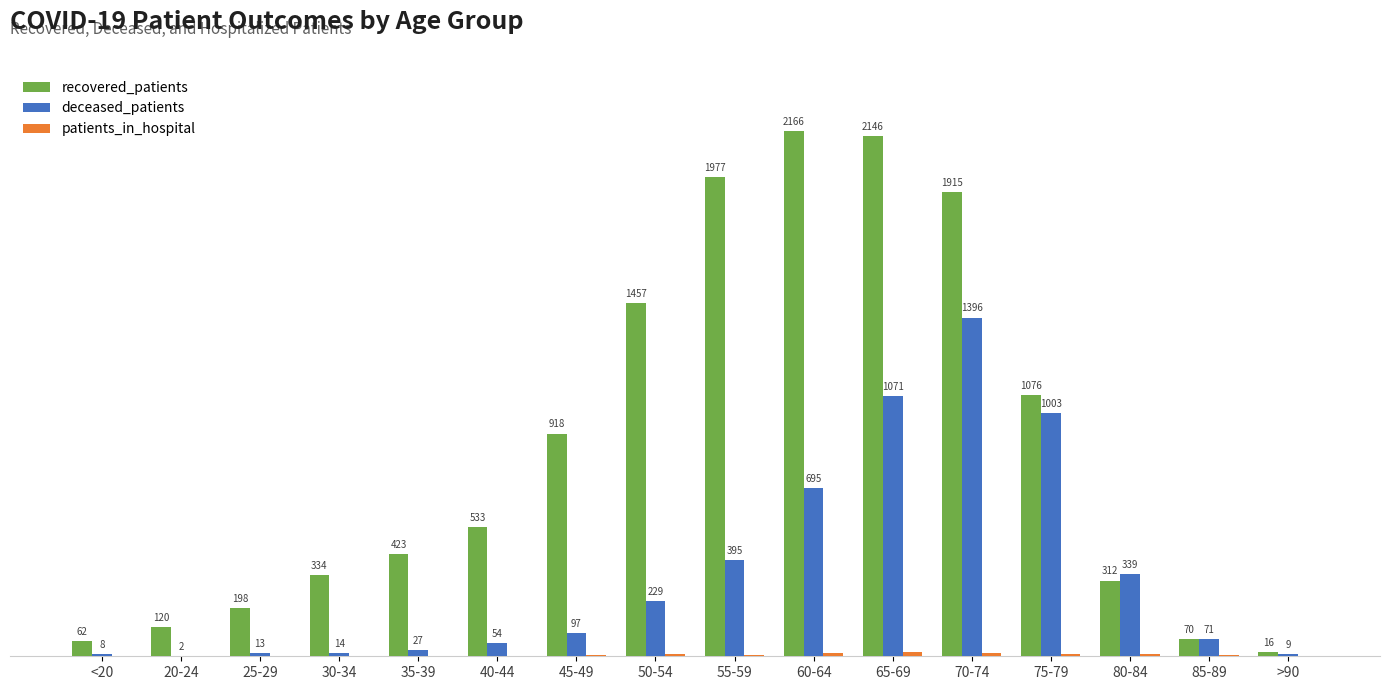

Where is recovered_patients nearest to the value 1091?

75-79